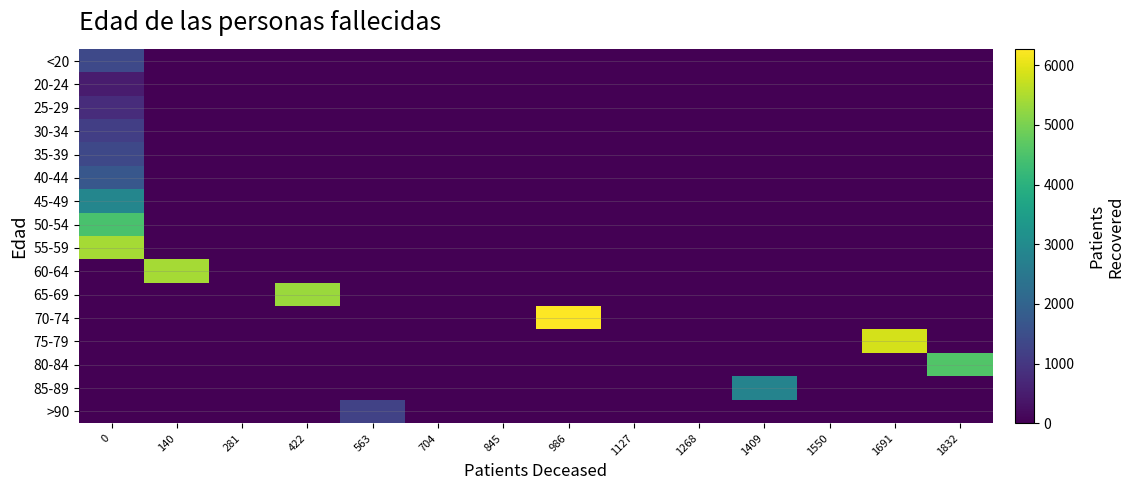

Reading right to left, transcribe all the data shown in this chart.

<20: 1832=0	1691=0	1550=0	1409=0	1268=0	1127=0	986=0	845=0	704=0	563=0	422=0	281=0	140=0	0=1372
20-24: 1832=0	1691=0	1550=0	1409=0	1268=0	1127=0	986=0	845=0	704=0	563=0	422=0	281=0	140=0	0=489
25-29: 1832=0	1691=0	1550=0	1409=0	1268=0	1127=0	986=0	845=0	704=0	563=0	422=0	281=0	140=0	0=794
30-34: 1832=0	1691=0	1550=0	1409=0	1268=0	1127=0	986=0	845=0	704=0	563=0	422=0	281=0	140=0	0=1172
35-39: 1832=0	1691=0	1550=0	1409=0	1268=0	1127=0	986=0	845=0	704=0	563=0	422=0	281=0	140=0	0=1355
40-44: 1832=0	1691=0	1550=0	1409=0	1268=0	1127=0	986=0	845=0	704=0	563=0	422=0	281=0	140=0	0=1693
45-49: 1832=0	1691=0	1550=0	1409=0	1268=0	1127=0	986=0	845=0	704=0	563=0	422=0	281=0	140=0	0=2875
50-54: 1832=0	1691=0	1550=0	1409=0	1268=0	1127=0	986=0	845=0	704=0	563=0	422=0	281=0	140=0	0=4458
55-59: 1832=0	1691=0	1550=0	1409=0	1268=0	1127=0	986=0	845=0	704=0	563=0	422=0	281=0	140=0	0=5426
60-64: 1832=0	1691=0	1550=0	1409=0	1268=0	1127=0	986=0	845=0	704=0	563=0	422=0	281=0	140=5429	0=0
65-69: 1832=0	1691=0	1550=0	1409=0	1268=0	1127=0	986=0	845=0	704=0	563=0	422=5323	281=0	140=0	0=0
70-74: 1832=0	1691=0	1550=0	1409=0	1268=0	1127=0	986=6267	845=0	704=0	563=0	422=0	281=0	140=0	0=0
75-79: 1832=0	1691=5873	1550=0	1409=0	1268=0	1127=0	986=0	845=0	704=0	563=0	422=0	281=0	140=0	0=0
80-84: 1832=4561	1691=0	1550=0	1409=0	1268=0	1127=0	986=0	845=0	704=0	563=0	422=0	281=0	140=0	0=0
85-89: 1832=0	1691=0	1550=0	1409=2796	1268=0	1127=0	986=0	845=0	704=0	563=0	422=0	281=0	140=0	0=0
>90: 1832=0	1691=0	1550=0	1409=0	1268=0	1127=0	986=0	845=0	704=0	563=1228	422=0	281=0	140=0	0=0